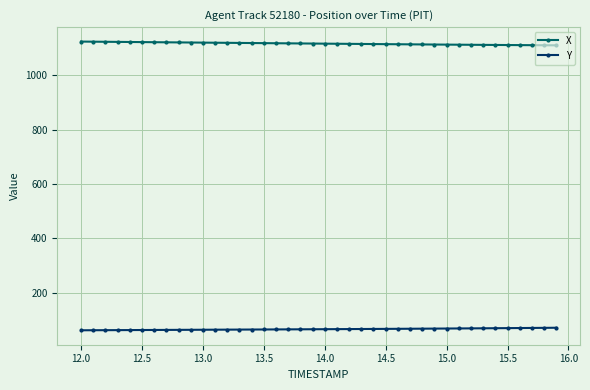

Rank the series by their maximum value, from highest to lowest.

X, Y